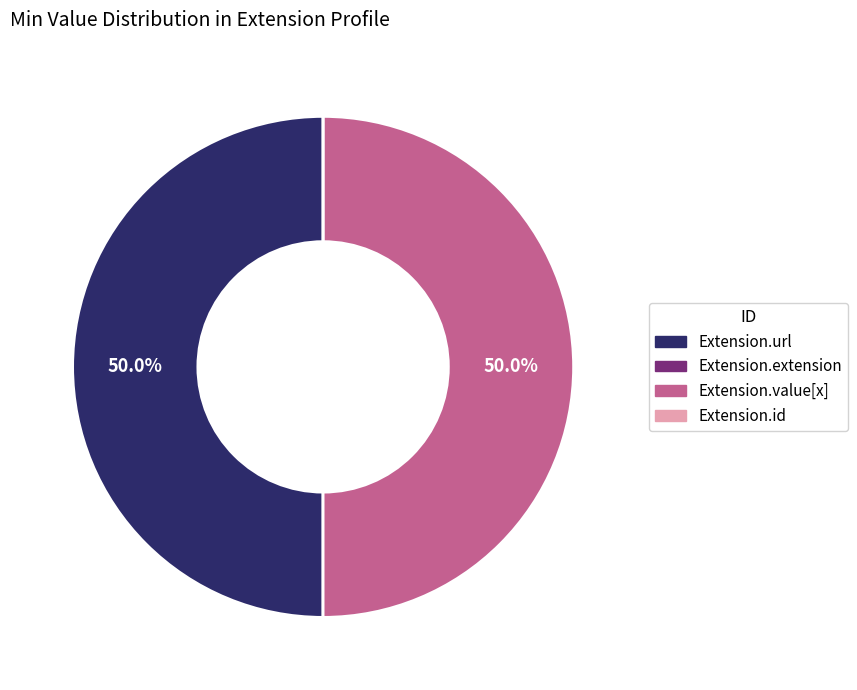

Is the sum of Extension.url and Extension.value[x] greater than half?

Yes